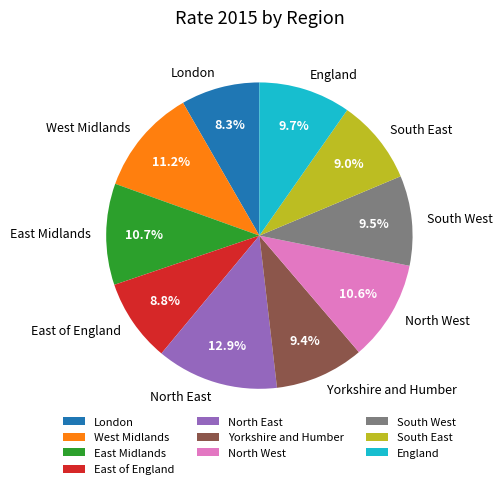

How many segments does this pie chart have?

10